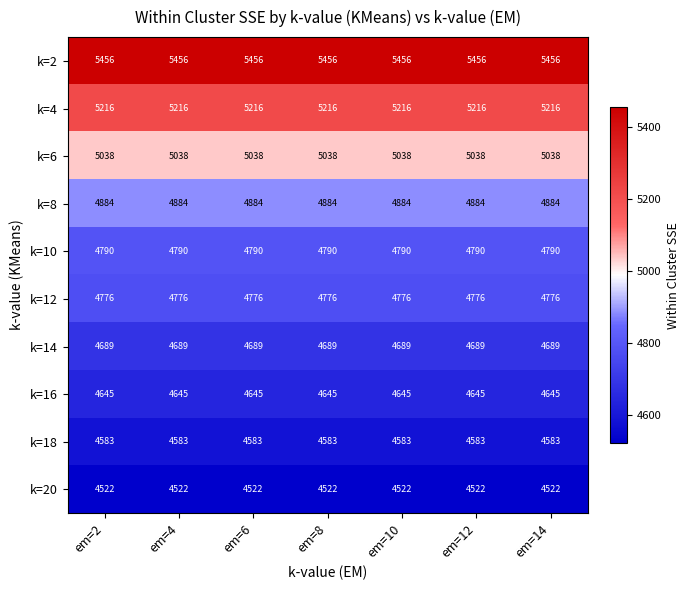

True or false: k=2 has a value of 5456 at em=10.

True